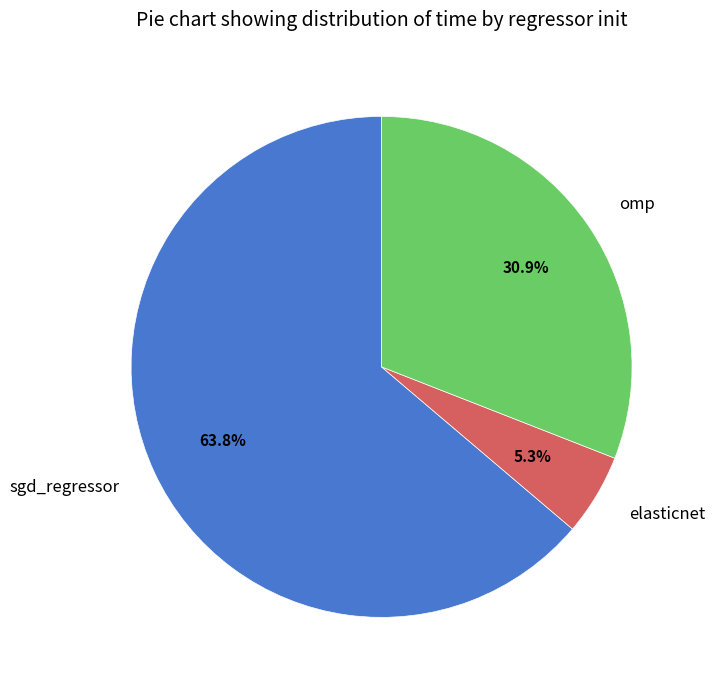

To the nearest percent, what is the combined percentage of sgd_regressor and omp?

95%